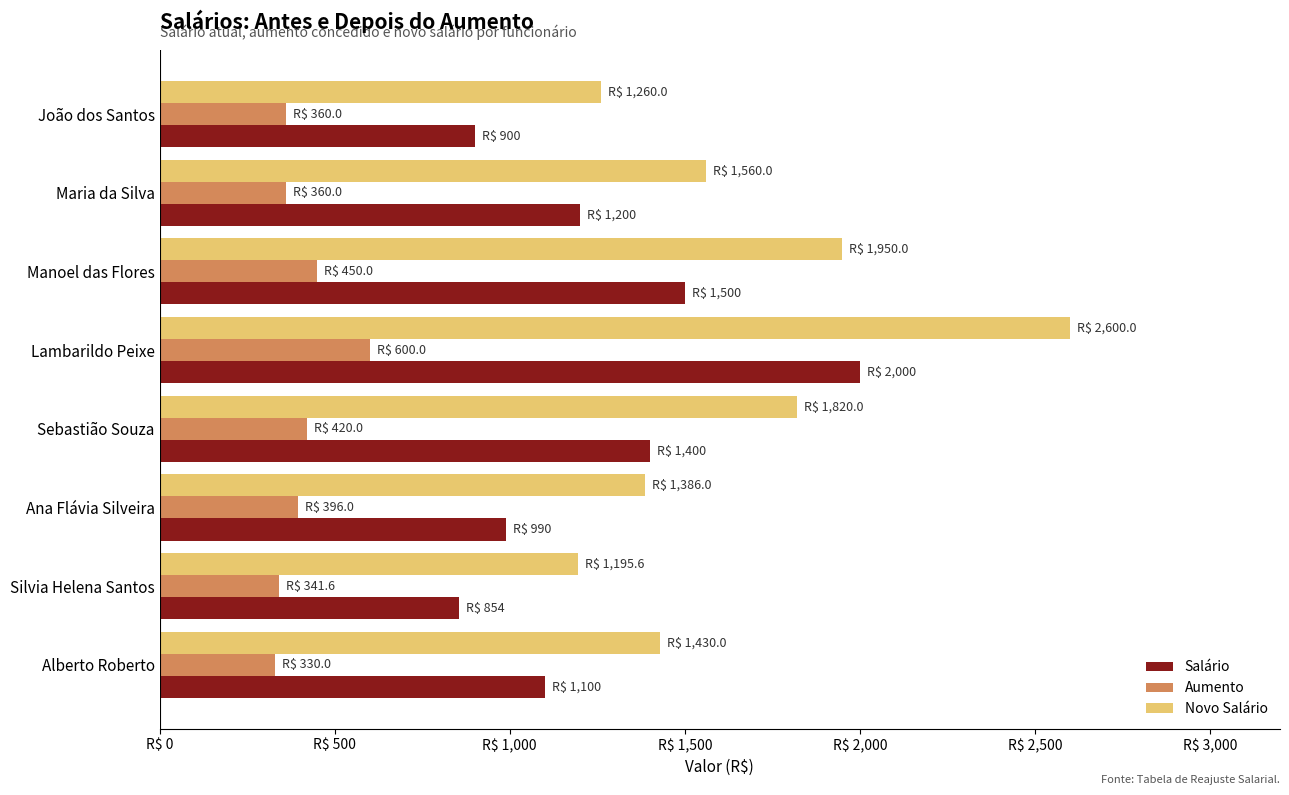

Reading right to left, what are all the values shown in this chart?

Salário: 1100.0	854.0	990.0	1400.0	2000.0	1500.0	1200.0	900.0
Aumento: 330.0	341.6	396.0	420.0	600.0	450.0	360.0	360.0
Novo Salário: 1430.0	1195.6	1386.0	1820.0	2600.0	1950.0	1560.0	1260.0